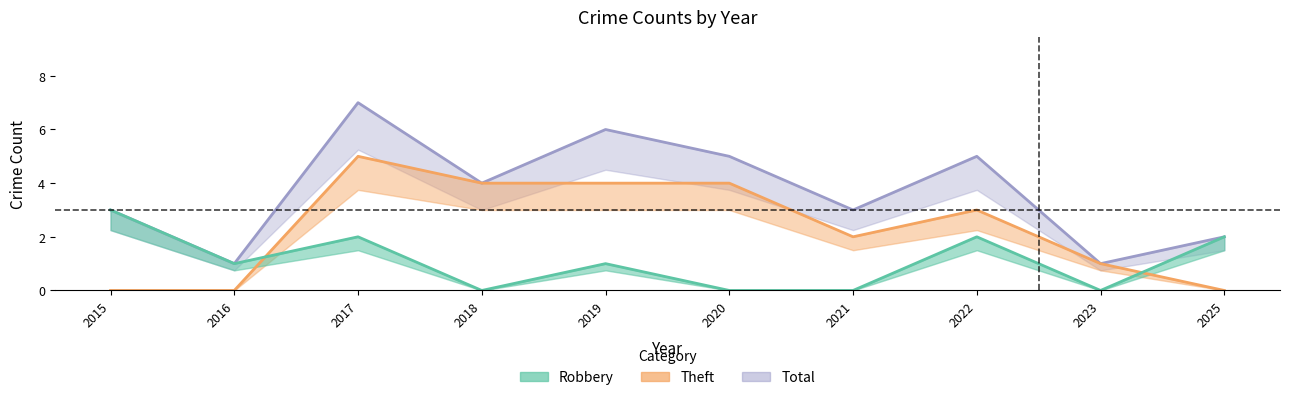

List the series in order of their peak value, highest first.

Total, Theft, Robbery